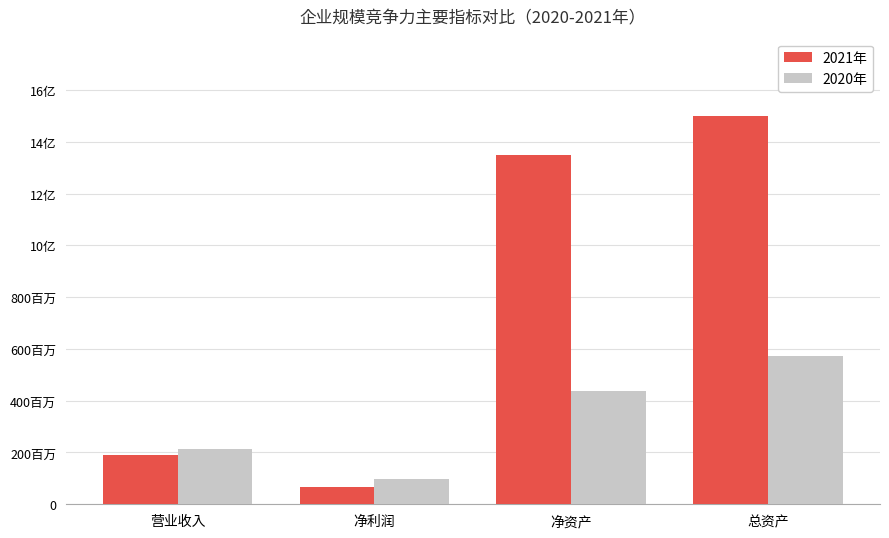

Does the chart contain stacked bars?

No